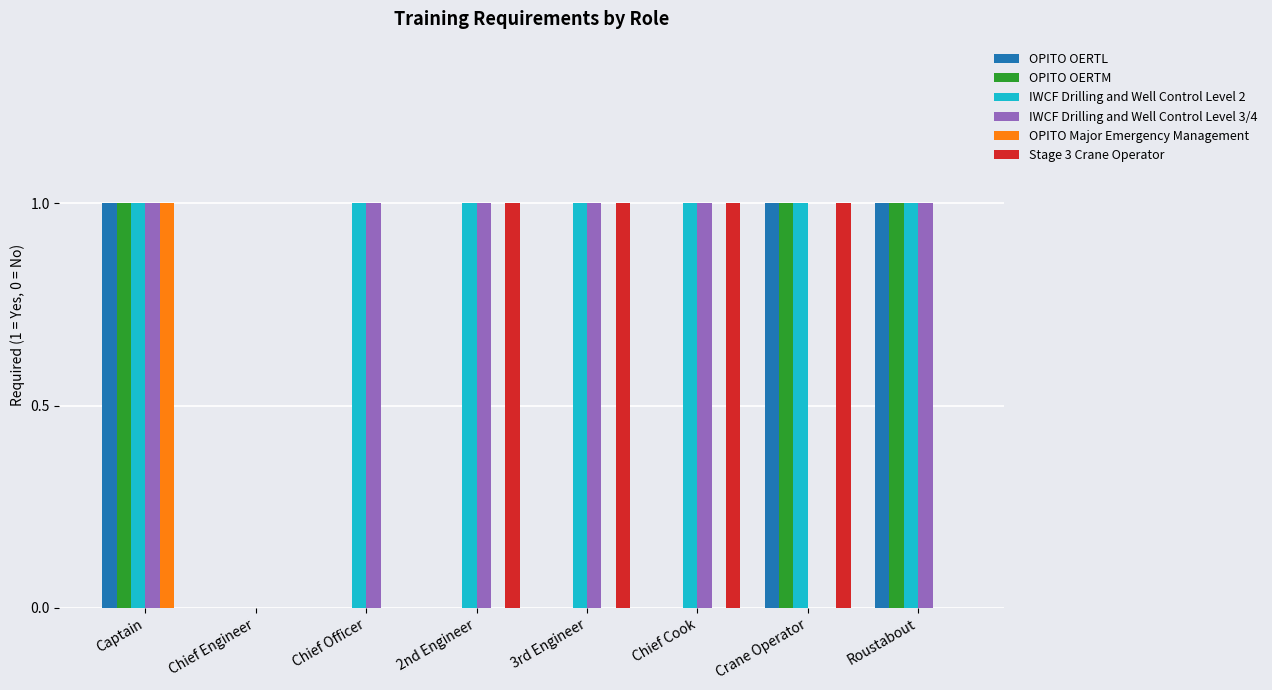

What is the sum of all Stage 3 Crane Operator values?

4